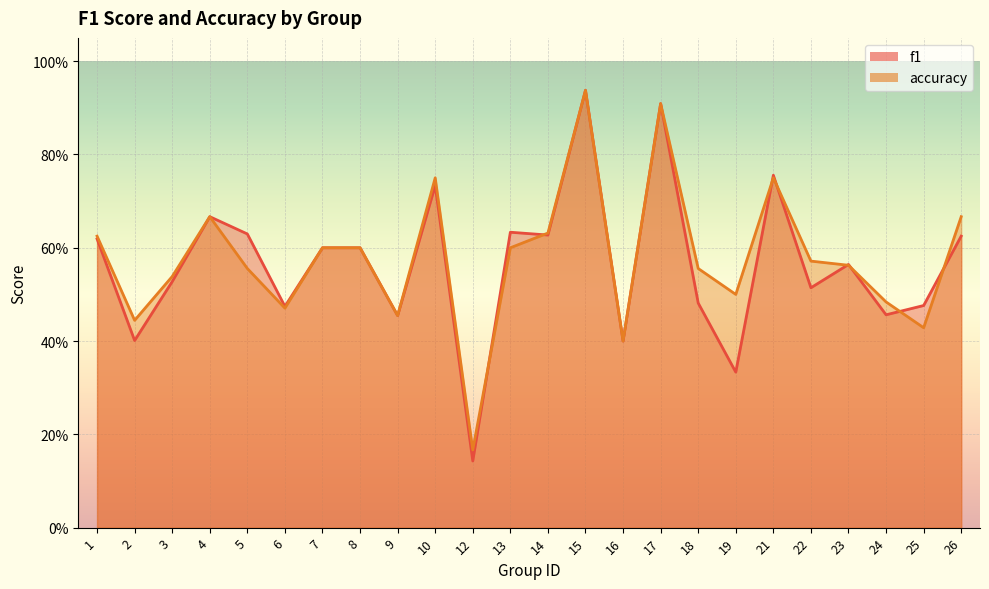

What is the difference between the second highest and second lowest values in the f1 series?

0.6